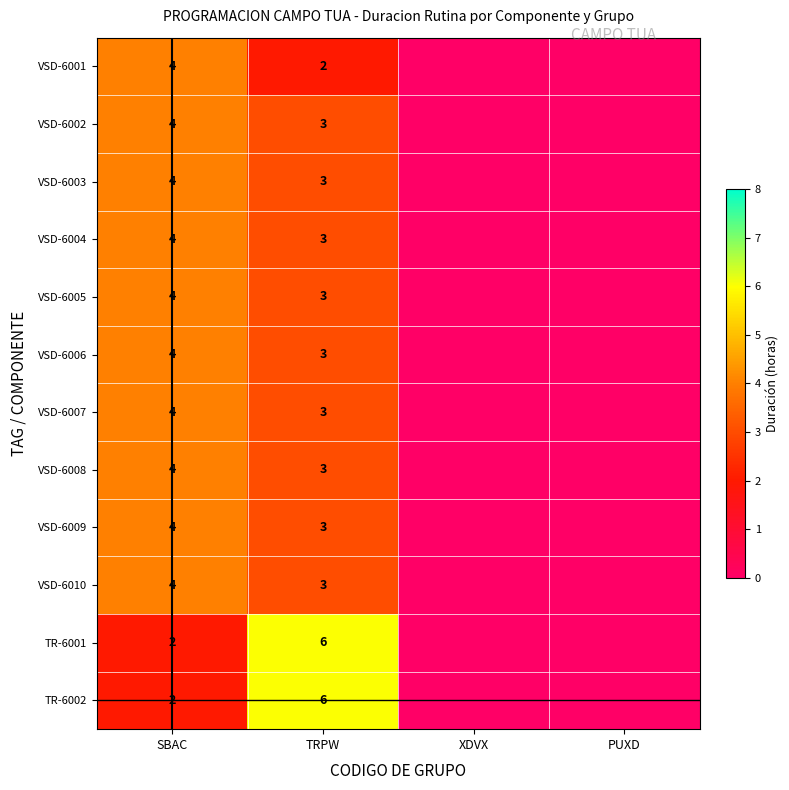

The TR-6002 series shows 1 at SBAC. True or false?

False